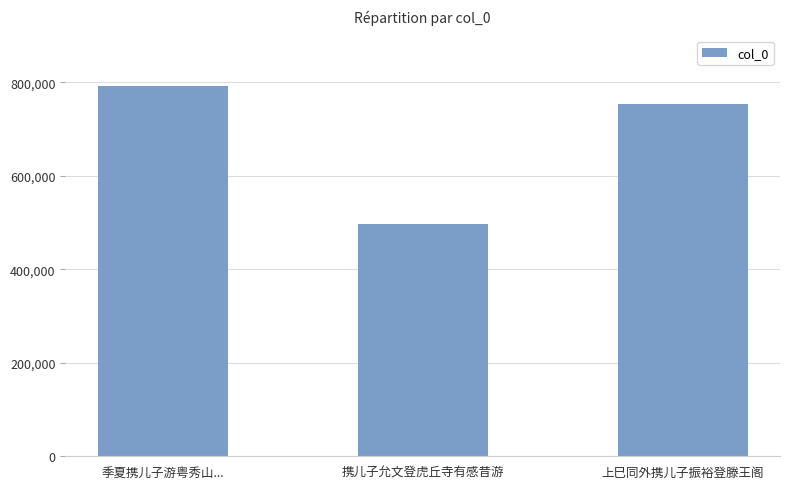

Count the number of data series in this chart.

1